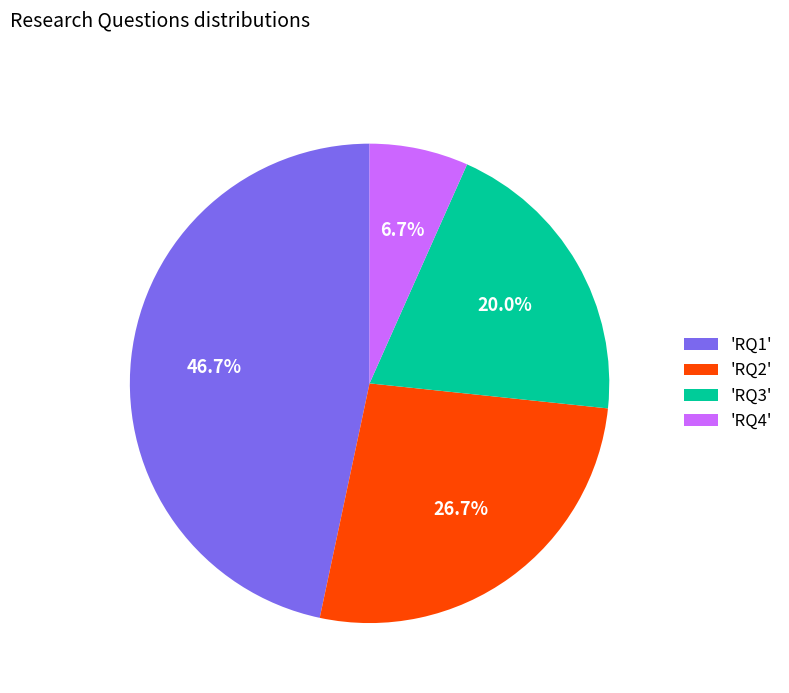

Count the number of slices in the pie.

4